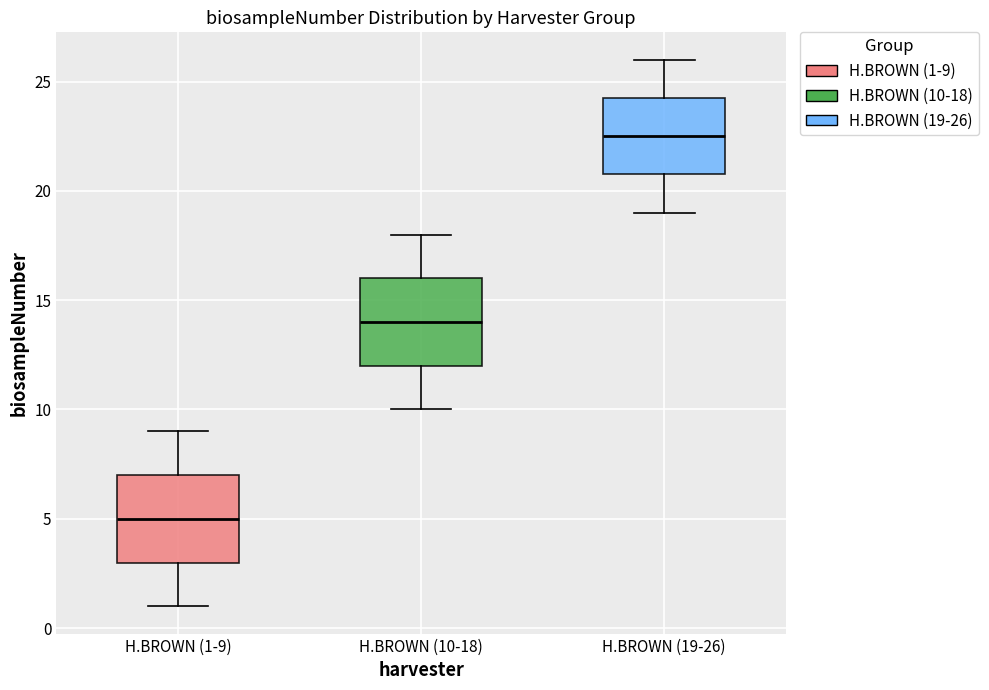

Which box's median line is the highest?

H.BROWN (19-26)